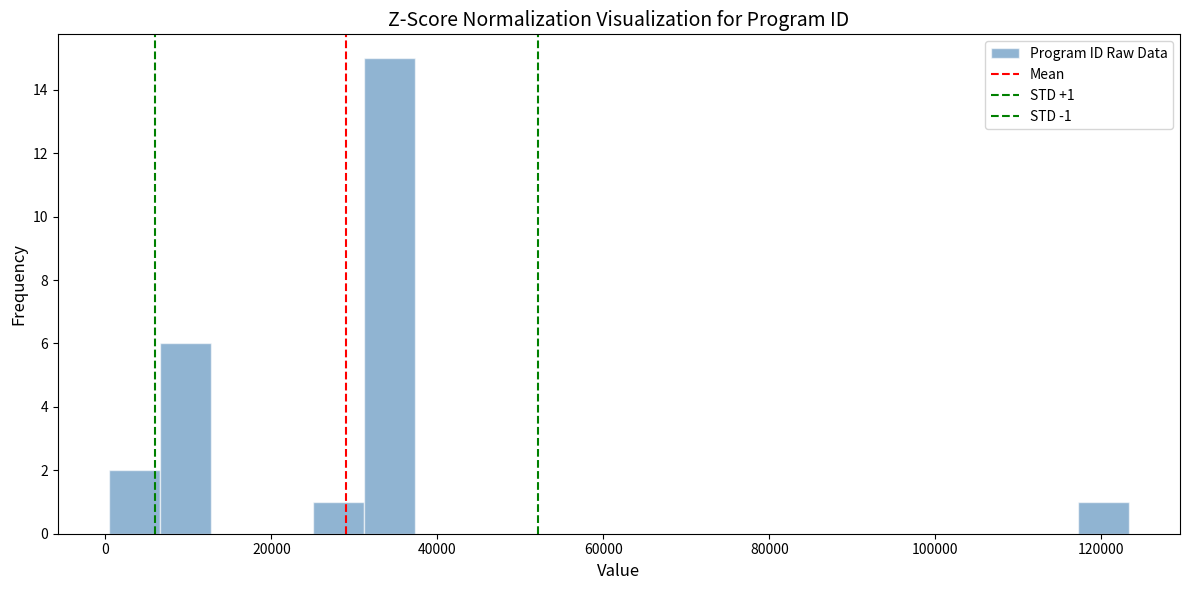

Around what value on the x-axis is the tallest bar? Give the approximate position of its centre, as read against the axis.

34000